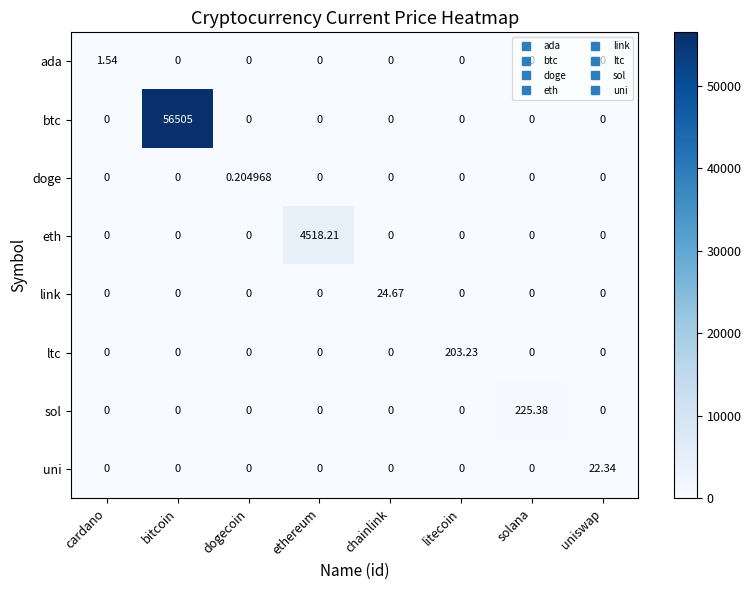

Which category has the highest value in the link series?

chainlink